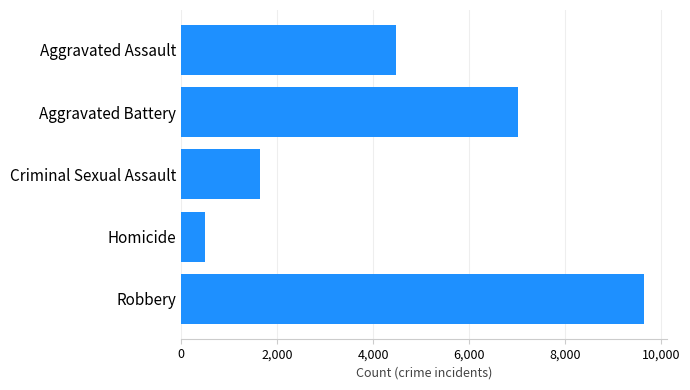

Which category has the lowest value across all series?

Homicide